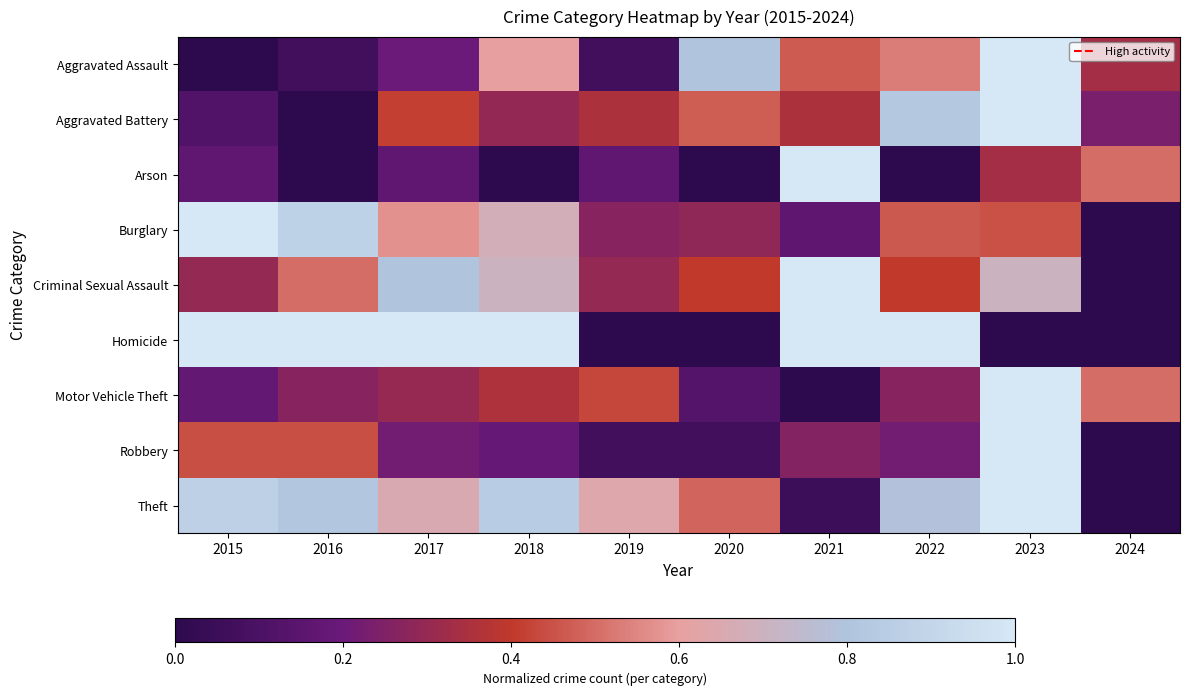

Rank the series by their maximum value, from lowest to highest.

Aggravated Assault, Aggravated Battery, Arson, Burglary, Criminal Sexual Assault, Homicide, Motor Vehicle Theft, Robbery, Theft